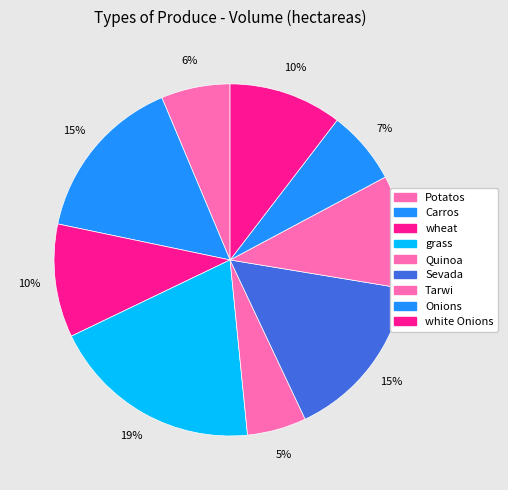

What is the smallest slice in the pie chart?

Quinoa